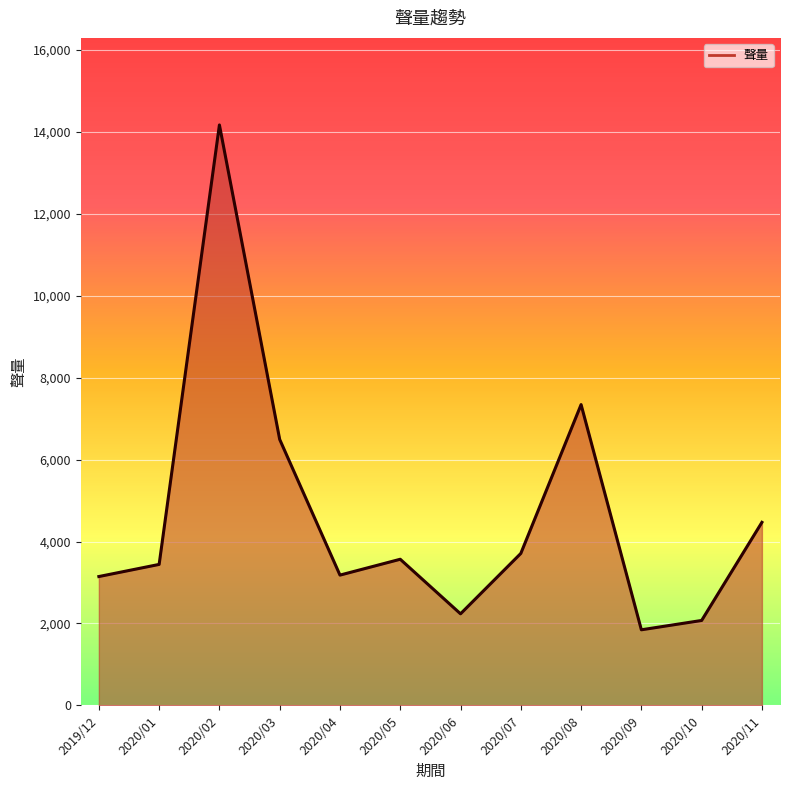

How many interior local peaks (higher than both neighbors) does the data have?

3